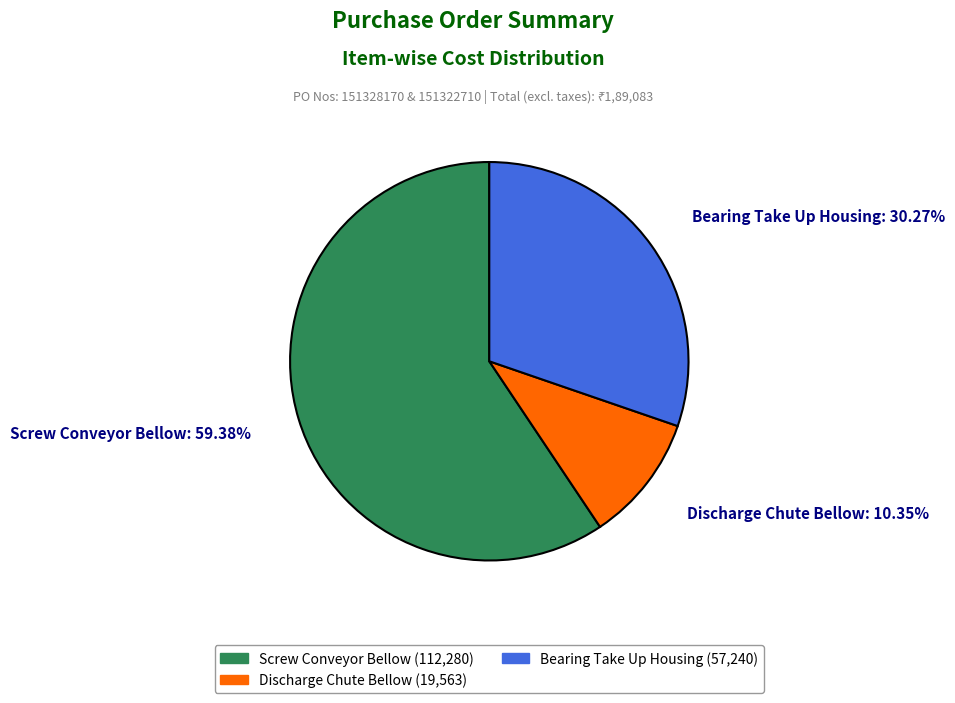

Is there a majority slice in this chart?

Yes